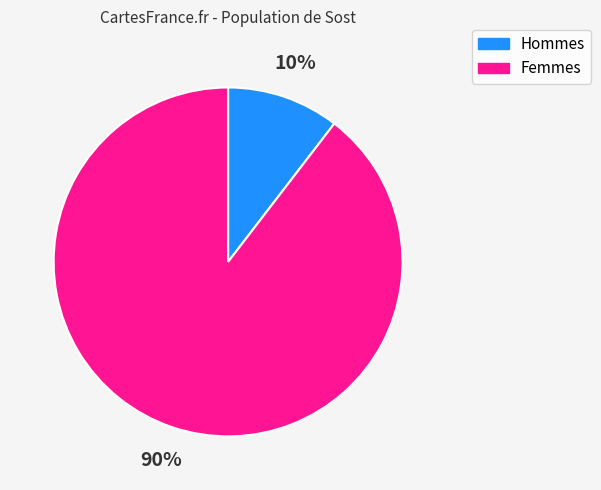

To the nearest percent, what is the average slice percentage?

50%